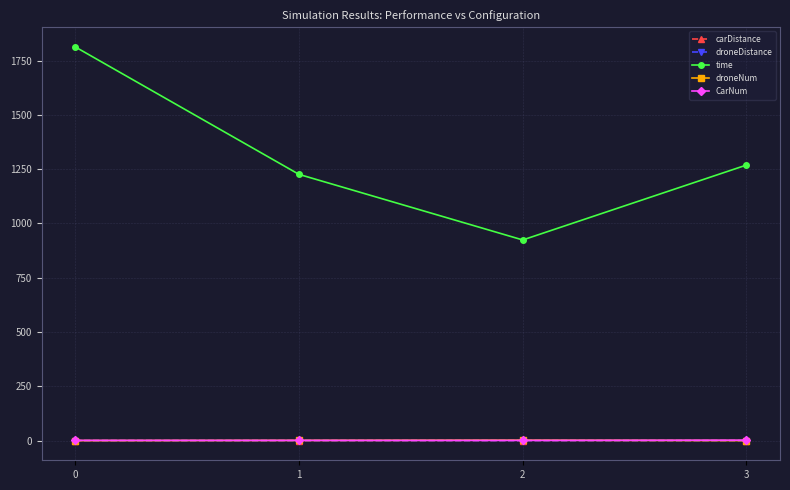

True or false: CarNum and carDistance intersect in this chart.

False